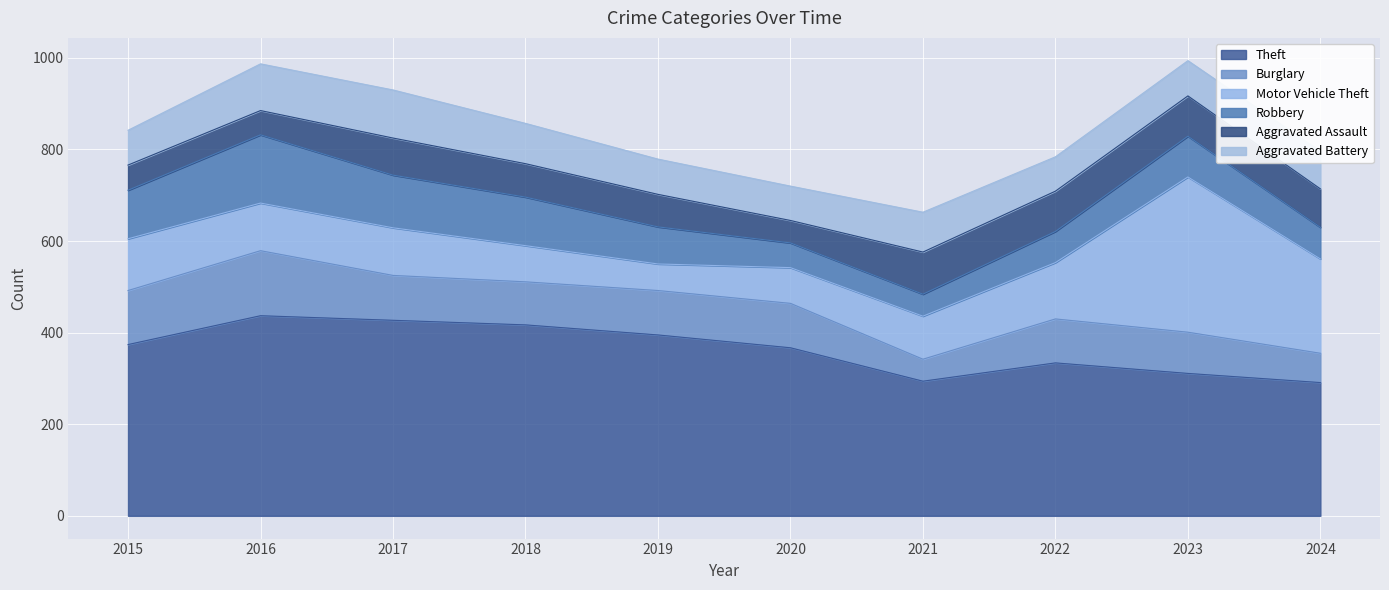

Rank the series by their maximum value, from highest to lowest.

Theft, Motor Vehicle Theft, Robbery, Burglary, Aggravated Battery, Aggravated Assault